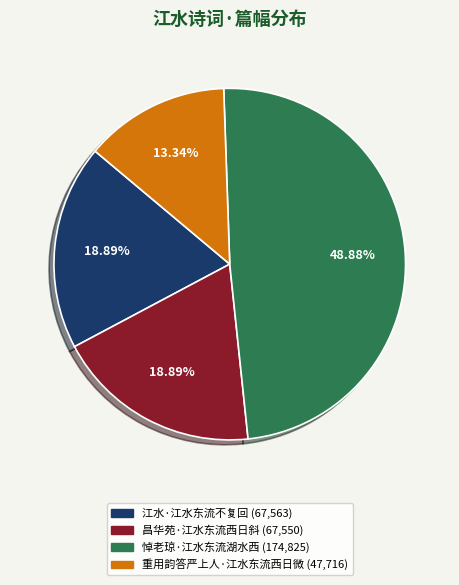

True or false: 昌华苑·江水东流西日斜 accounts for 19% of the total.

True